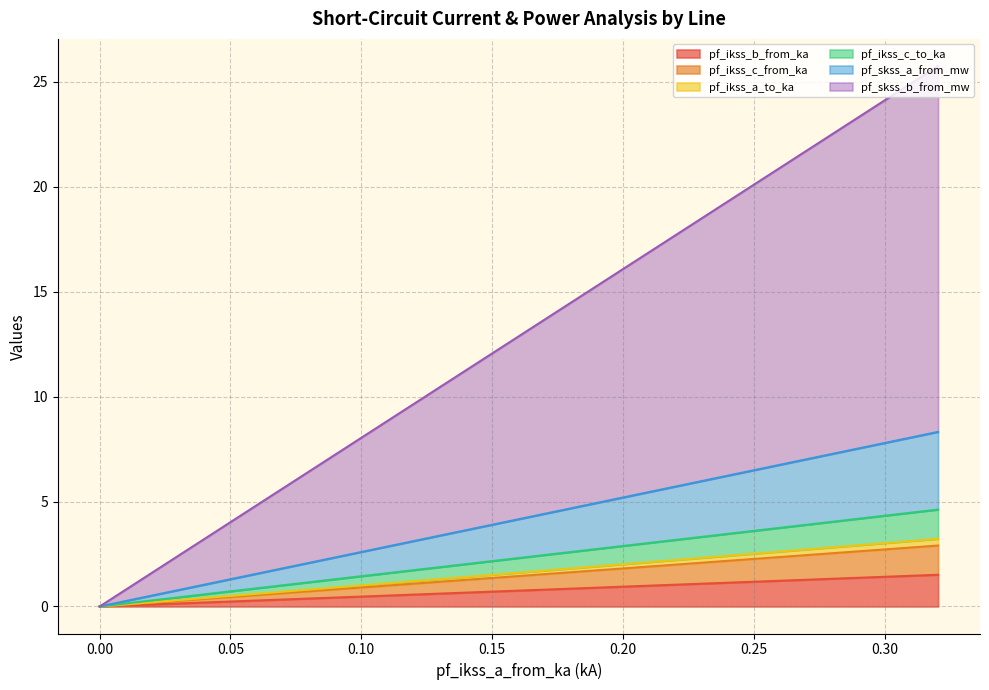

How many data points does each series have?

4